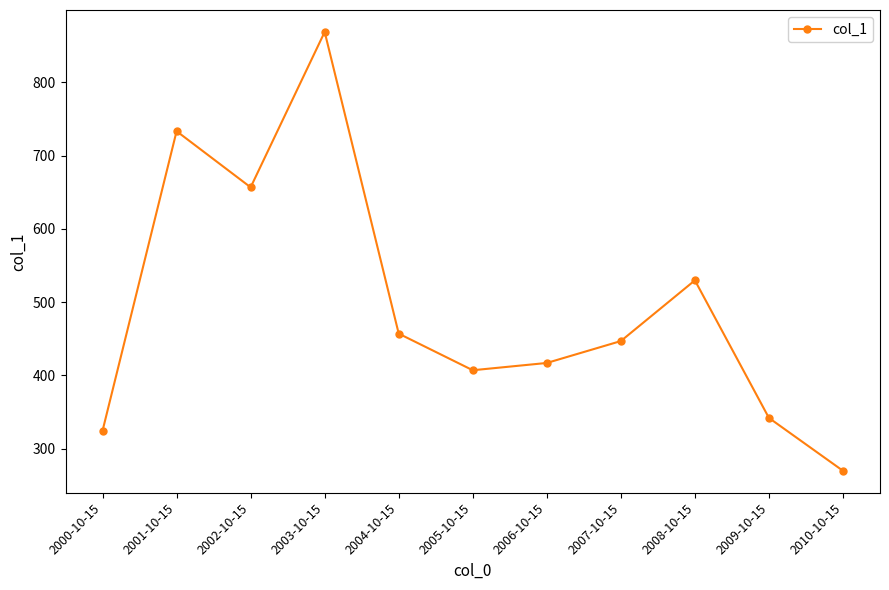

At which category does the data reach its first local peak?

2001-10-15